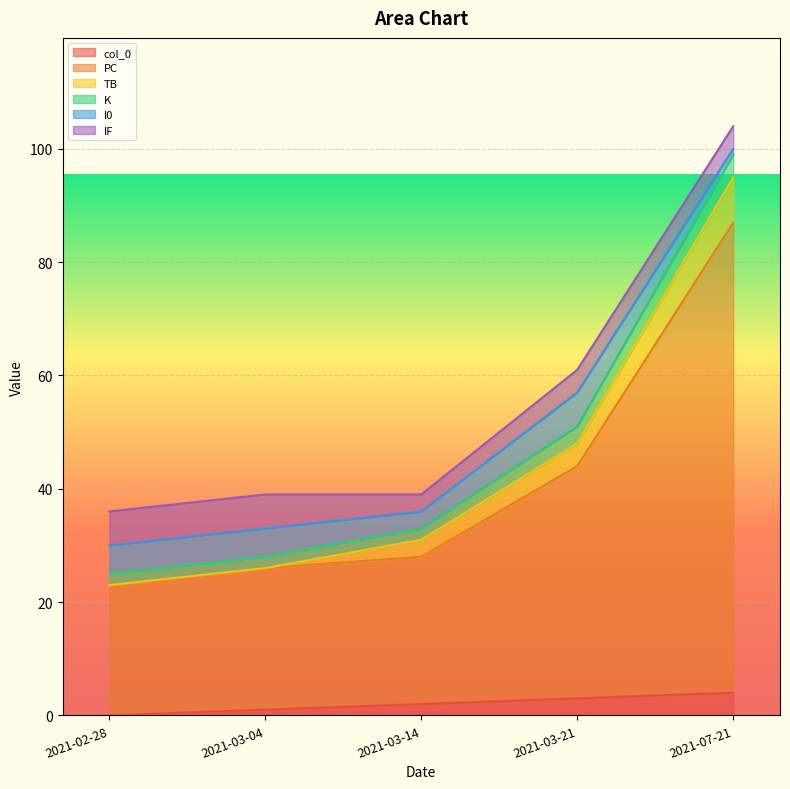

What are all the series names shown in the legend?

col_0, PC, TB, K, I0, IF